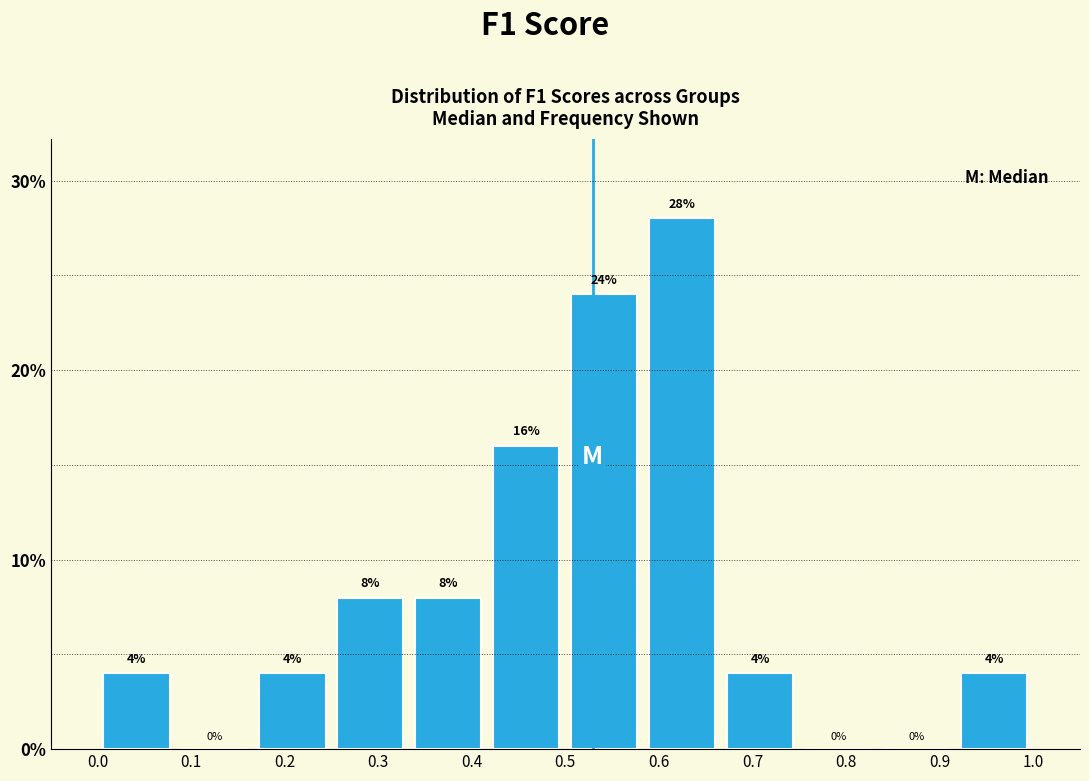

Reading left to right, transcribe this chart: for each bar, give the range it covers on the x-axis and its height. The bar edges are not printed on the chart, so give them approximately, as read against the axis.

0.00 to 0.08: 4
0.08 to 0.17: 0
0.17 to 0.25: 4
0.25 to 0.33: 8
0.33 to 0.42: 8
0.42 to 0.50: 16
0.50 to 0.58: 24
0.58 to 0.67: 28
0.67 to 0.75: 4
0.75 to 0.83: 0
0.83 to 0.92: 0
0.92 to 1.00: 4